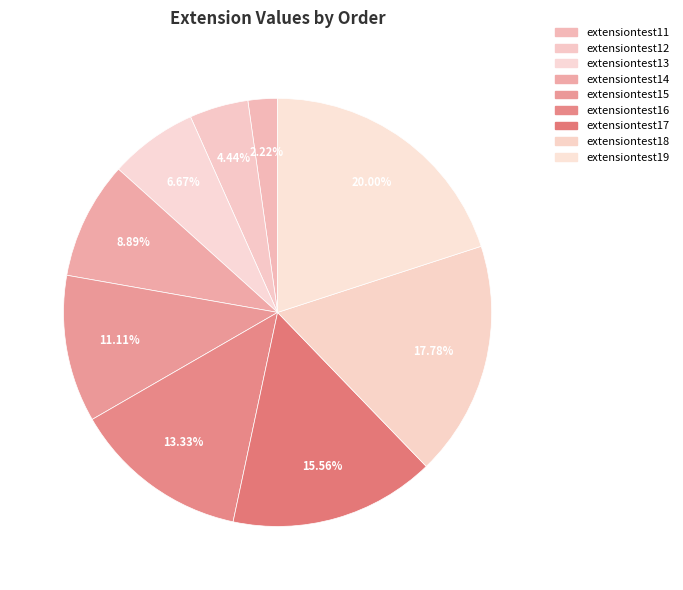

To the nearest percent, what portion does extensiontest11 represent?

2%